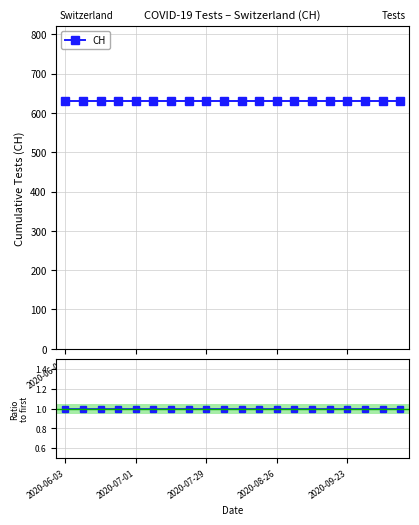

Where is CH / baseline nearest to the value 1?

2020-06-03